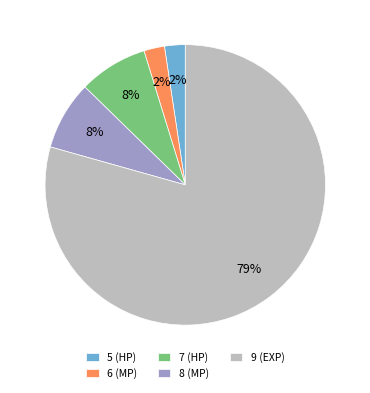

True or false: 9 (EXP) accounts for 79% of the total.

True